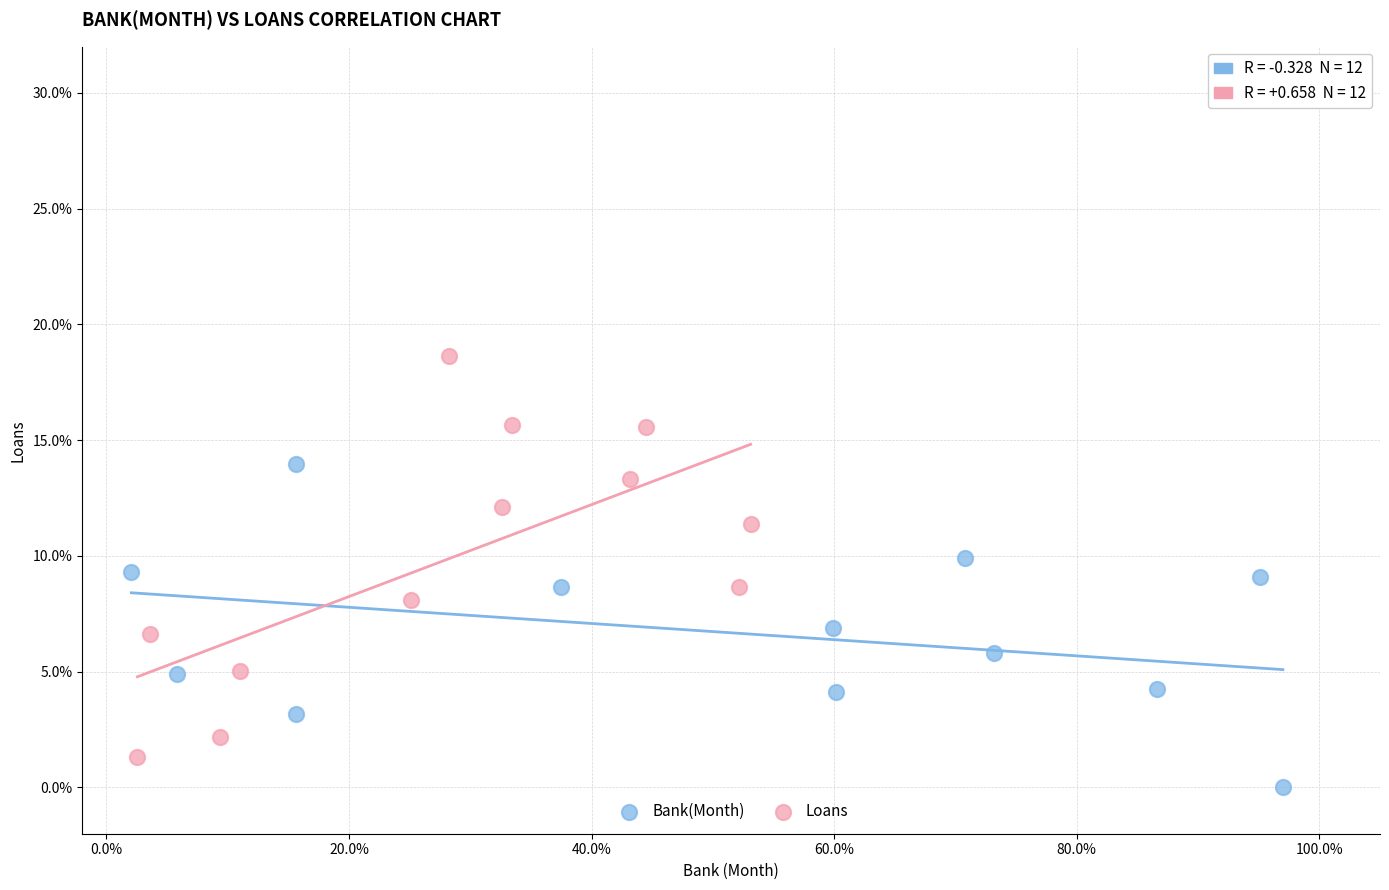

What are all the series names shown in the legend?

Bank(Month), Loans